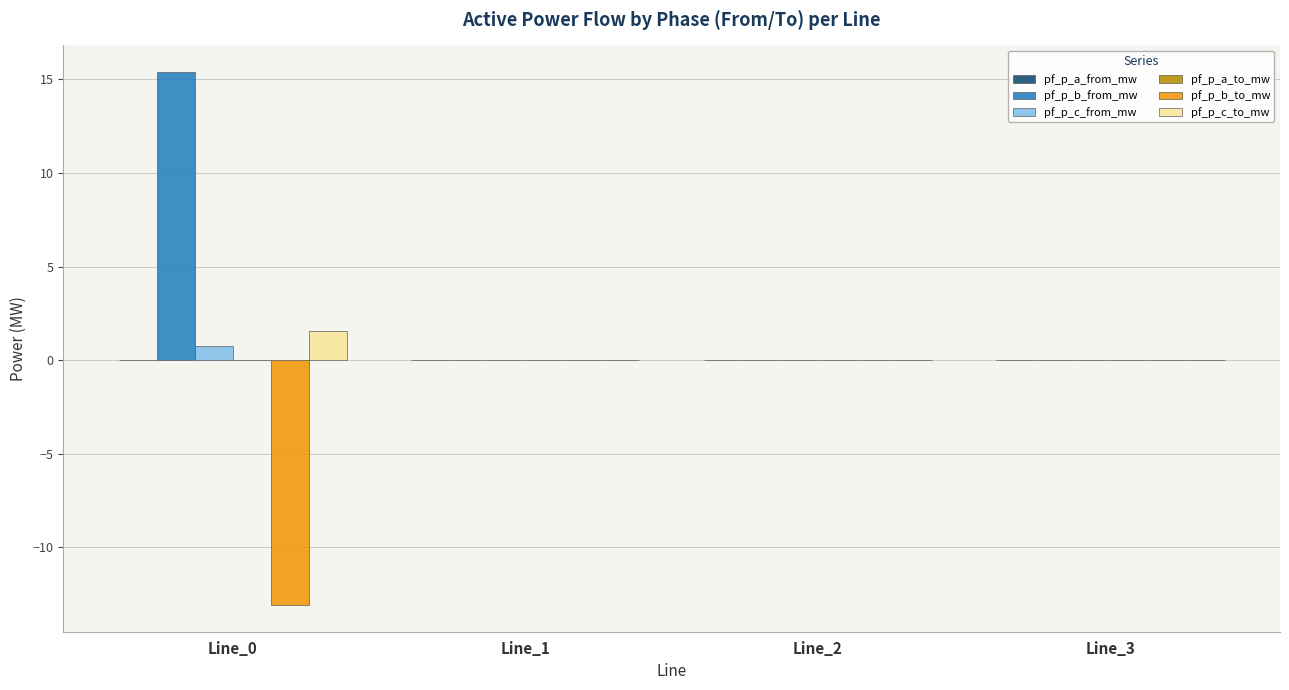

The pf_p_c_to_mw series shows 1.6 at Line_0. True or false?

True